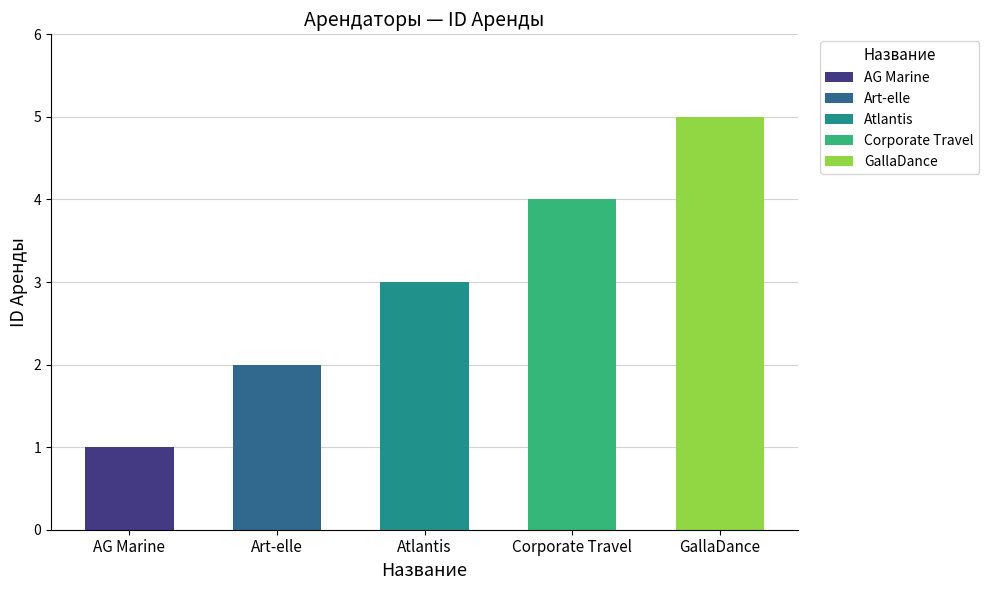

Which label corresponds to the smallest value in the chart?

AG Marine